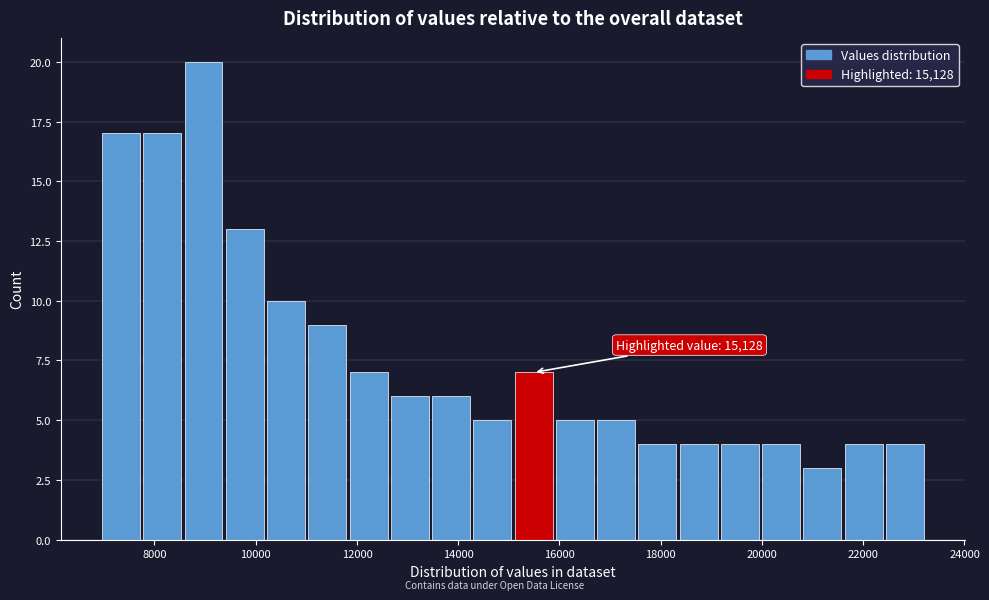

Which range on the x-axis has the tallest bar?

8600 to 9400